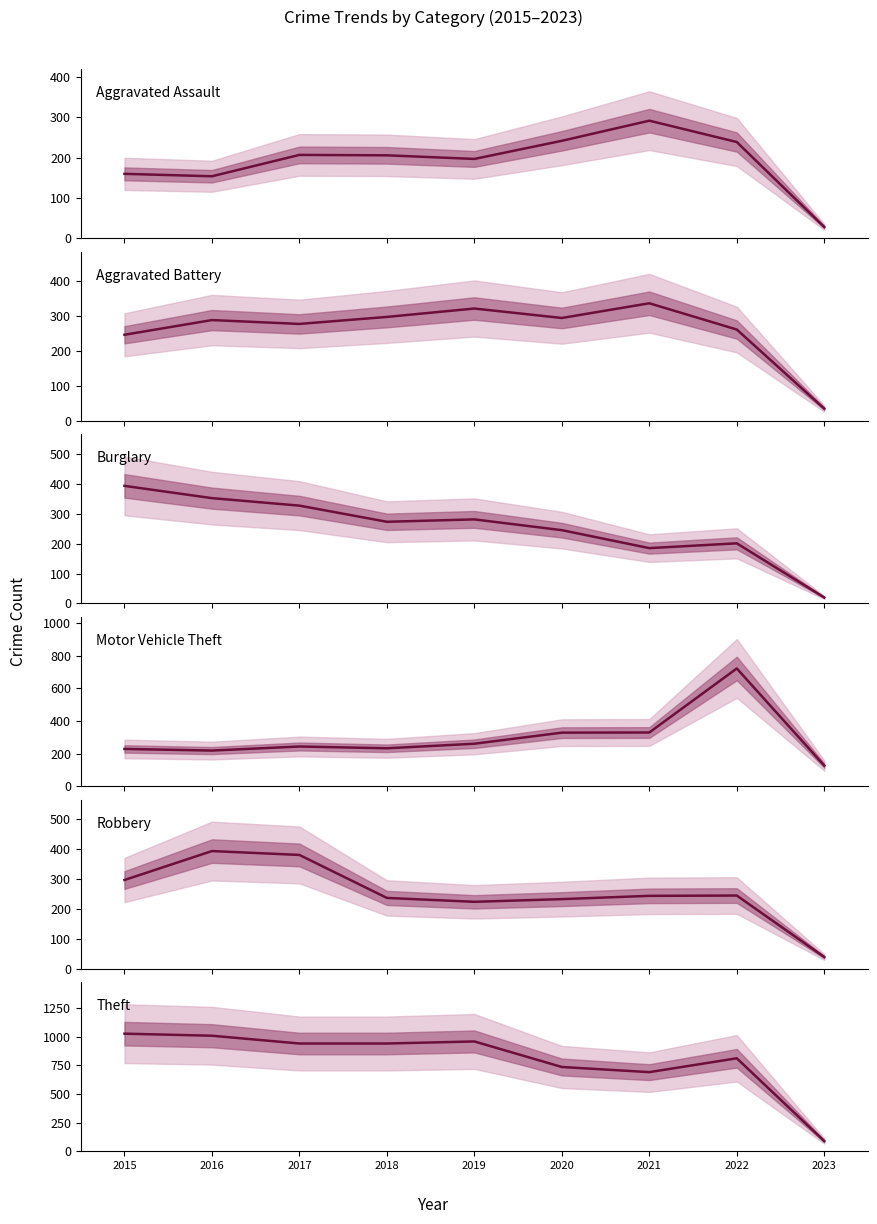

What is the average value of the Burglary series?

253